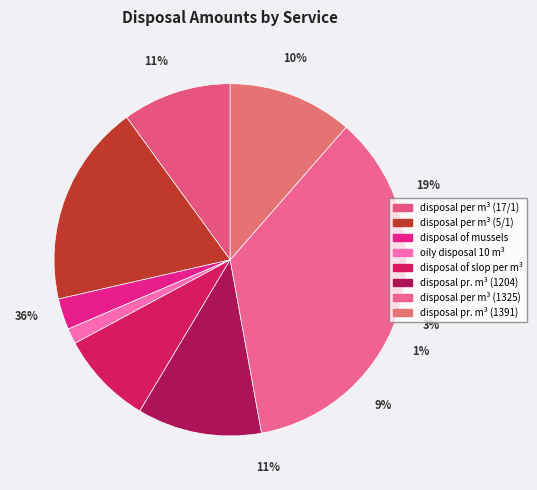

Count the number of slices in the pie.

8